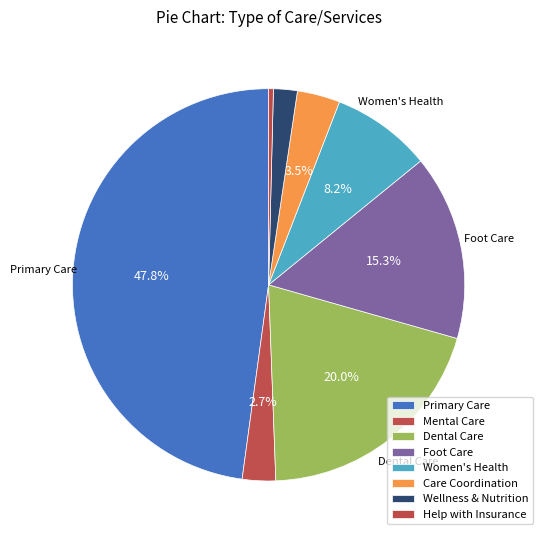

How many slices are in this pie chart?

8